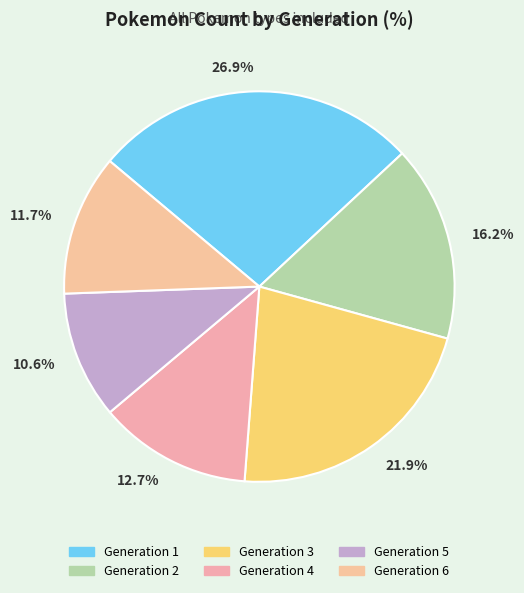

How many segments does this pie chart have?

6